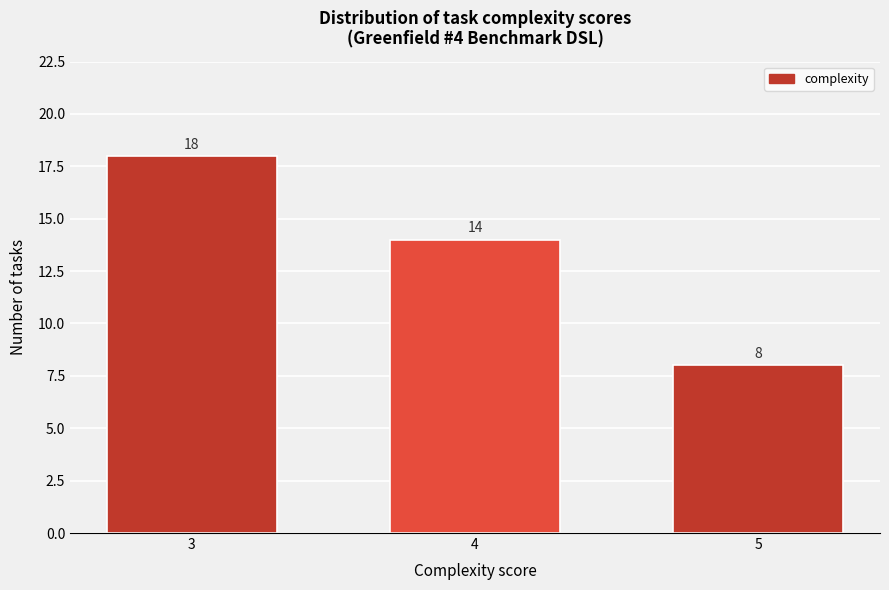

Reading left to right, transcribe all the data shown in this chart.

3=18	4=14	5=8